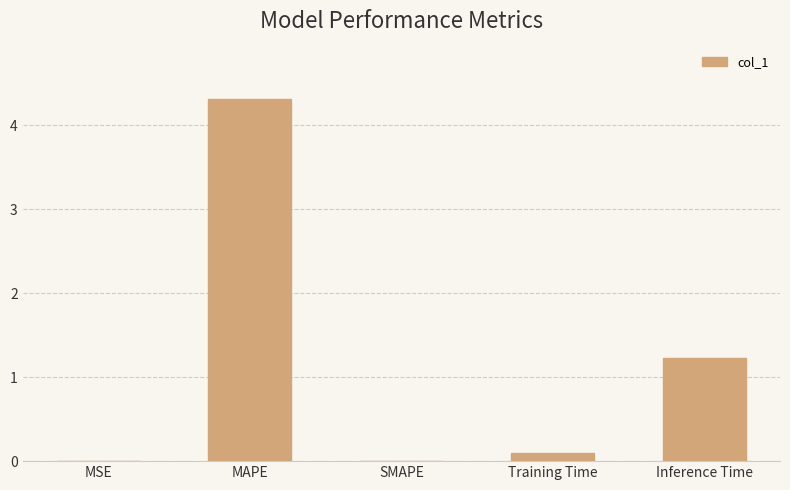

Is it true that the value at MSE is 0.0?

True